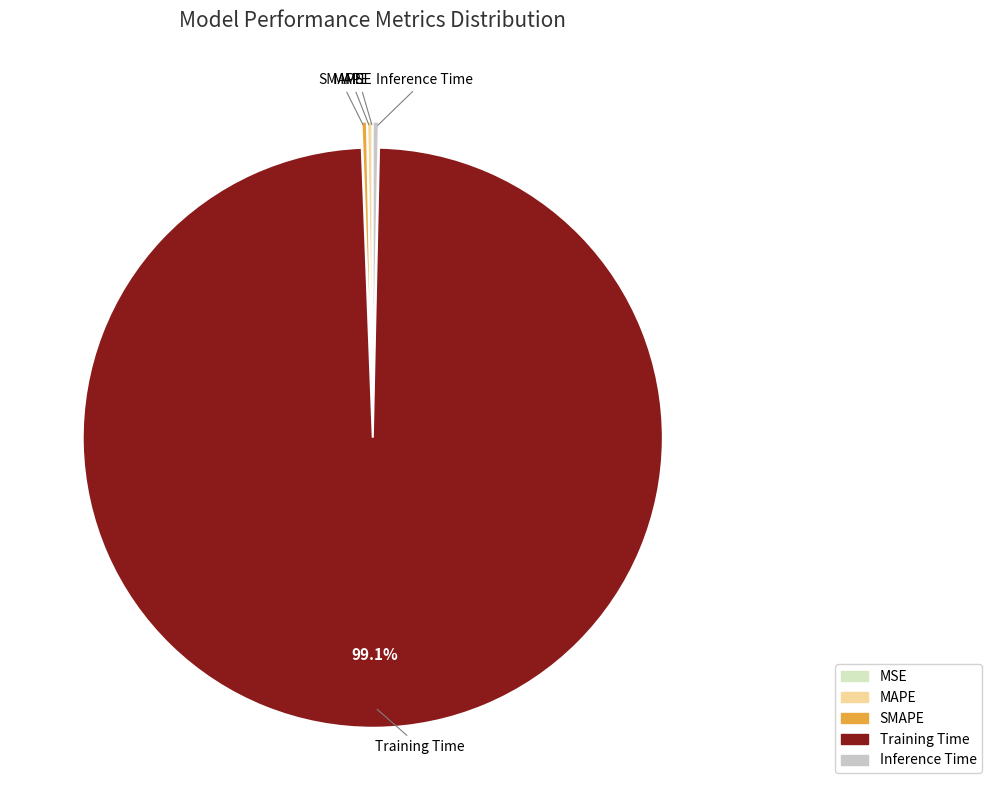

Between Training Time and MAPE, which is larger?

Training Time